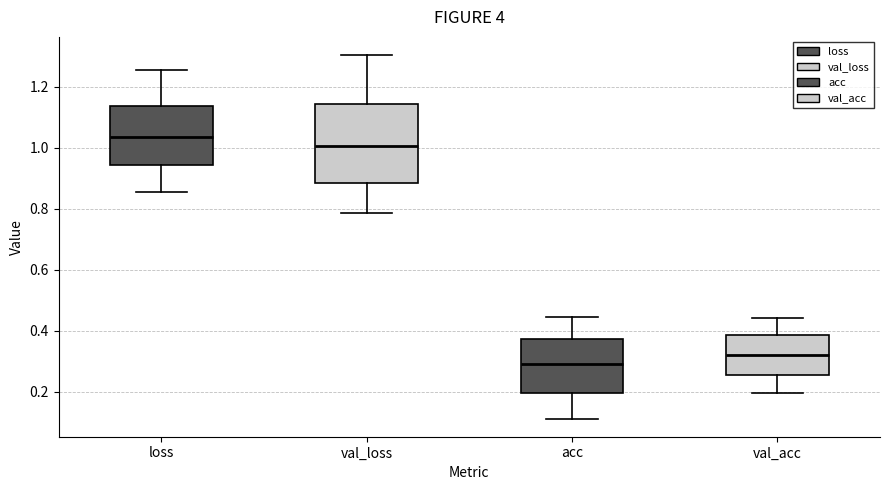

Which box's median line is the highest?

loss